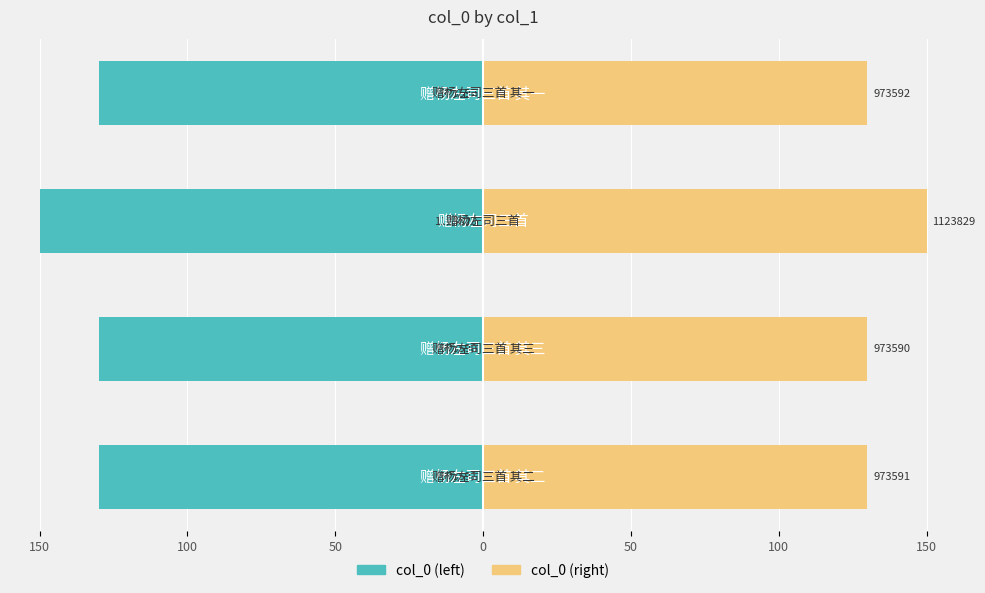

Which series has the largest range (max minus min)?

col_0 (left)